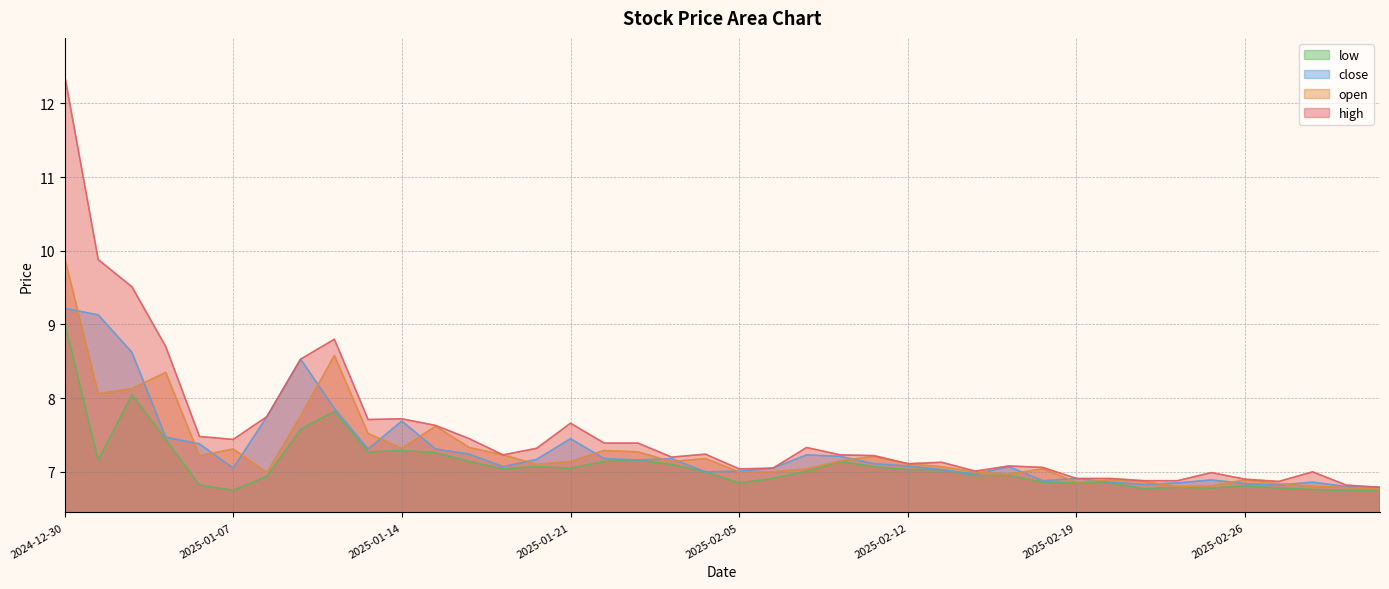

What is the sum of the high values at 2025-01-27 and 2025-01-23?

14.6